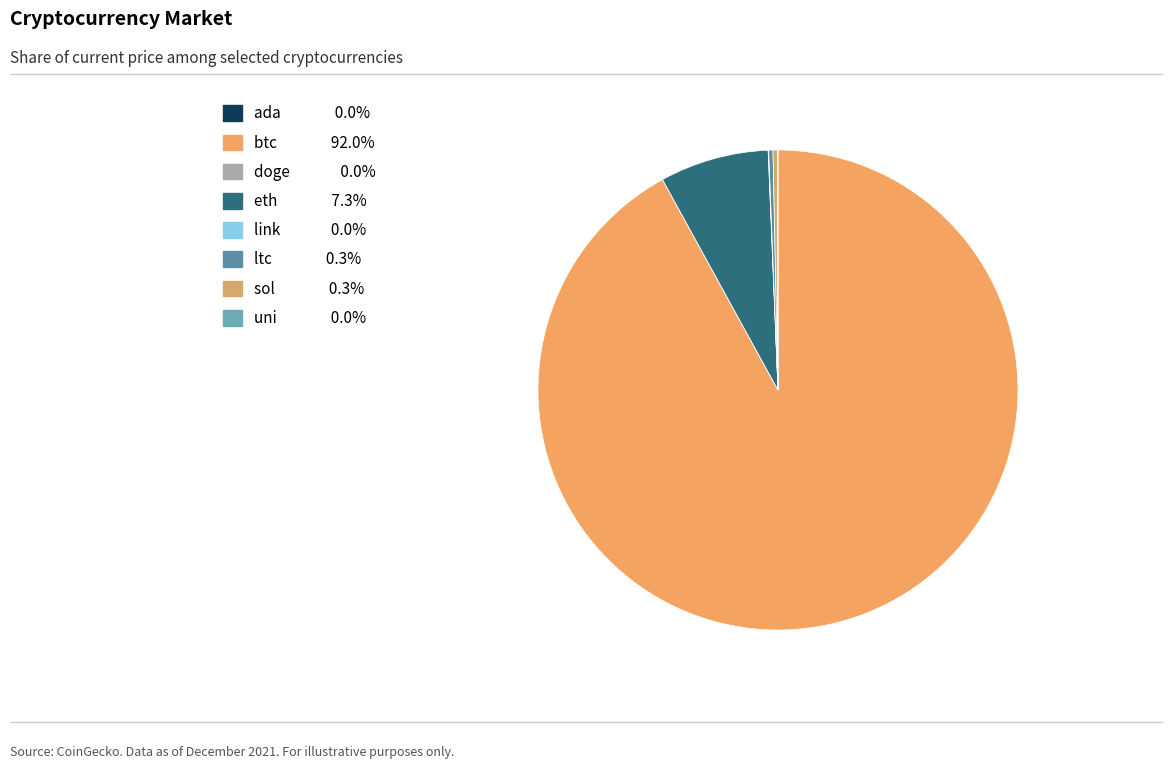

Does btc represent more than half of the total?

Yes